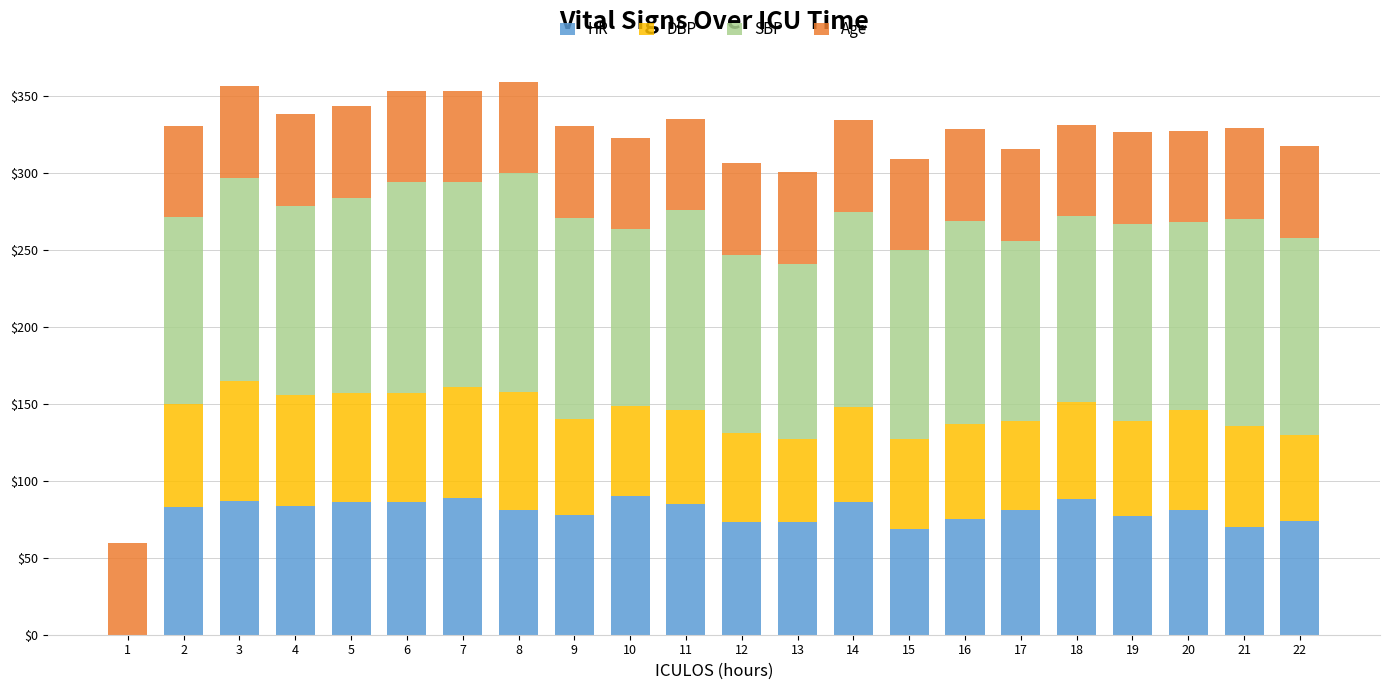

Are the bars grouped side by side (vs. stacked)?

No